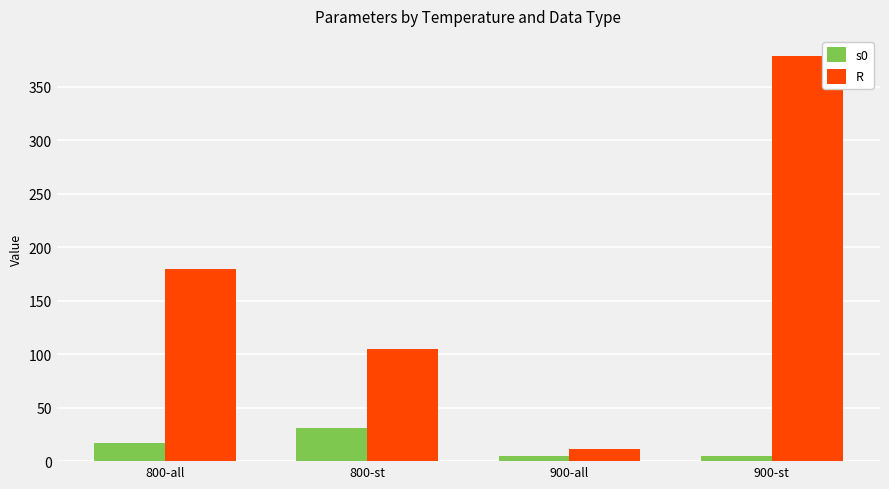

At which label does R reach its minimum?

900-all